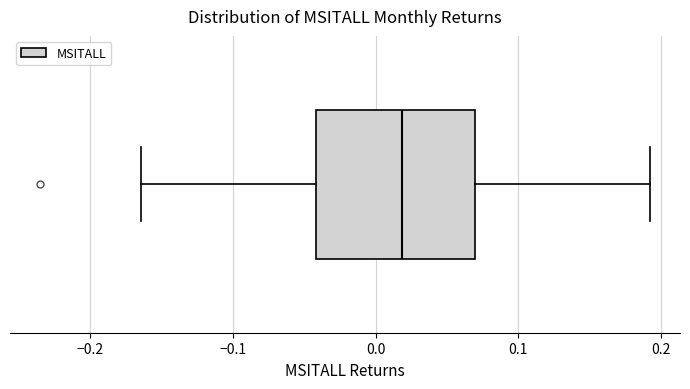

Where is the left edge of the box on the x-axis? The values are not printed on the chart, so give them approximately, as read against the axis.

-0.04